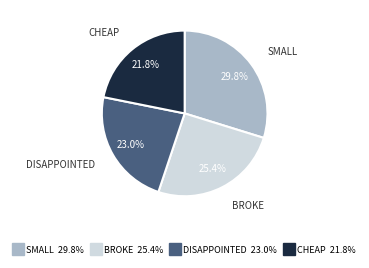

Does any single category account for the majority?

No